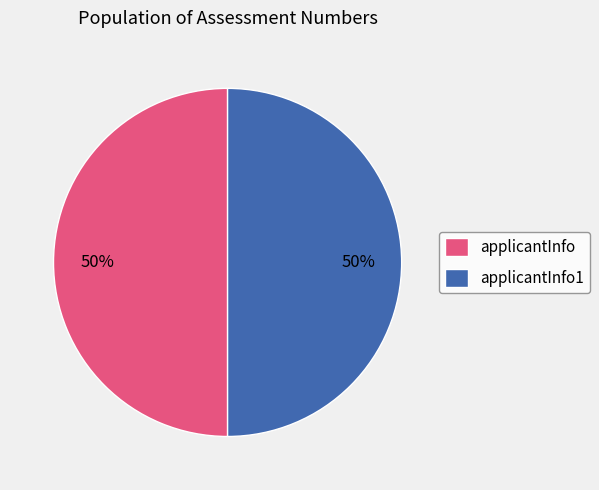

Count the number of slices in the pie.

2